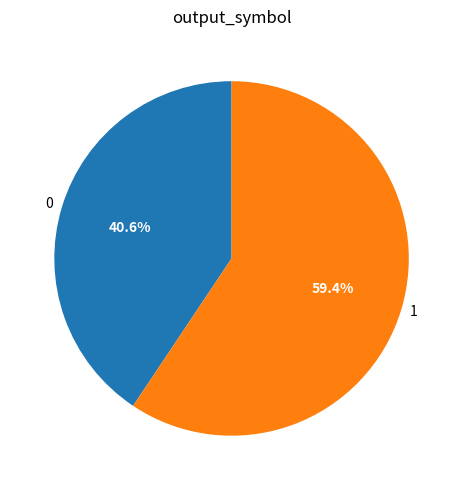

Rank the categories by value from highest to lowest.

1, 0